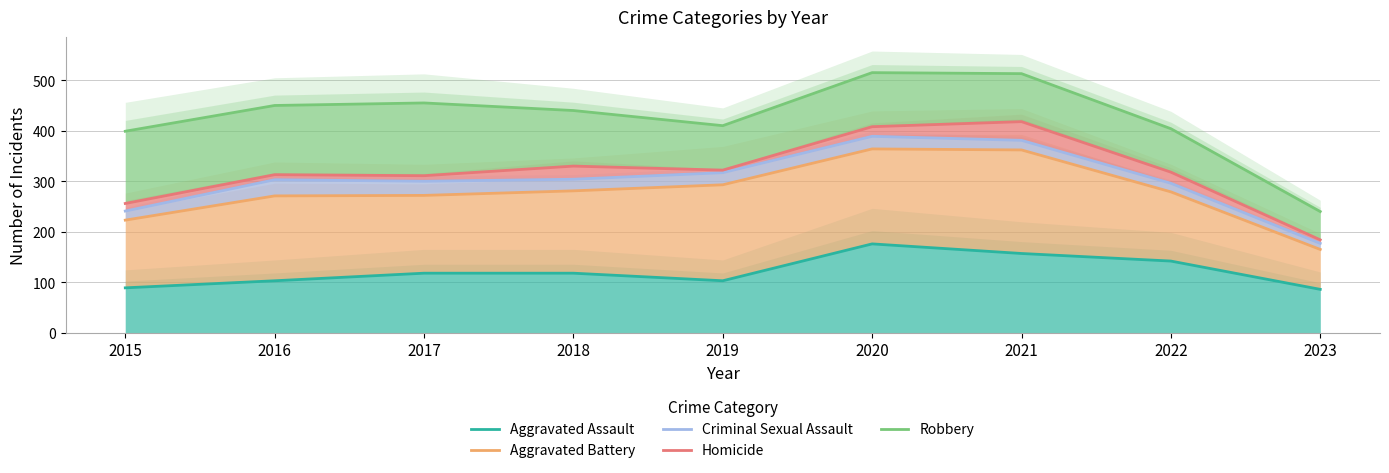

What is the maximum value for Aggravated Battery?

364